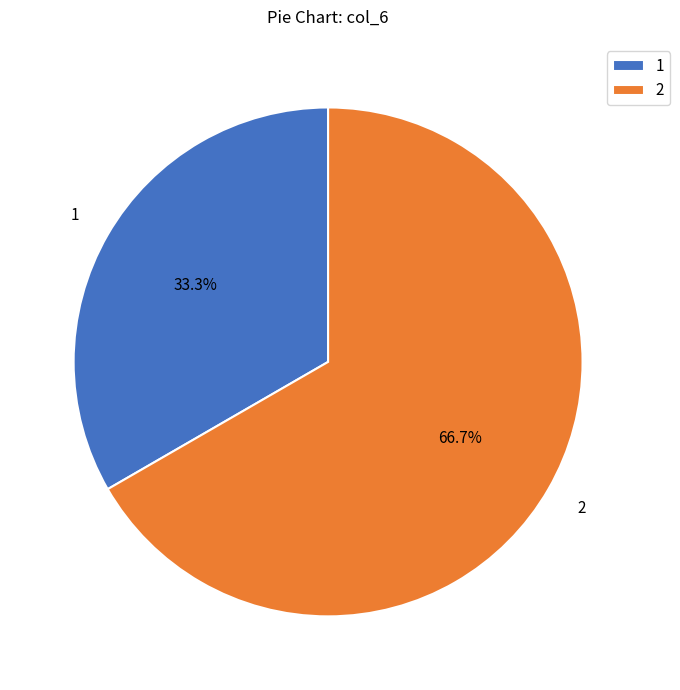

How much of the chart is everything except 2?

33.3%